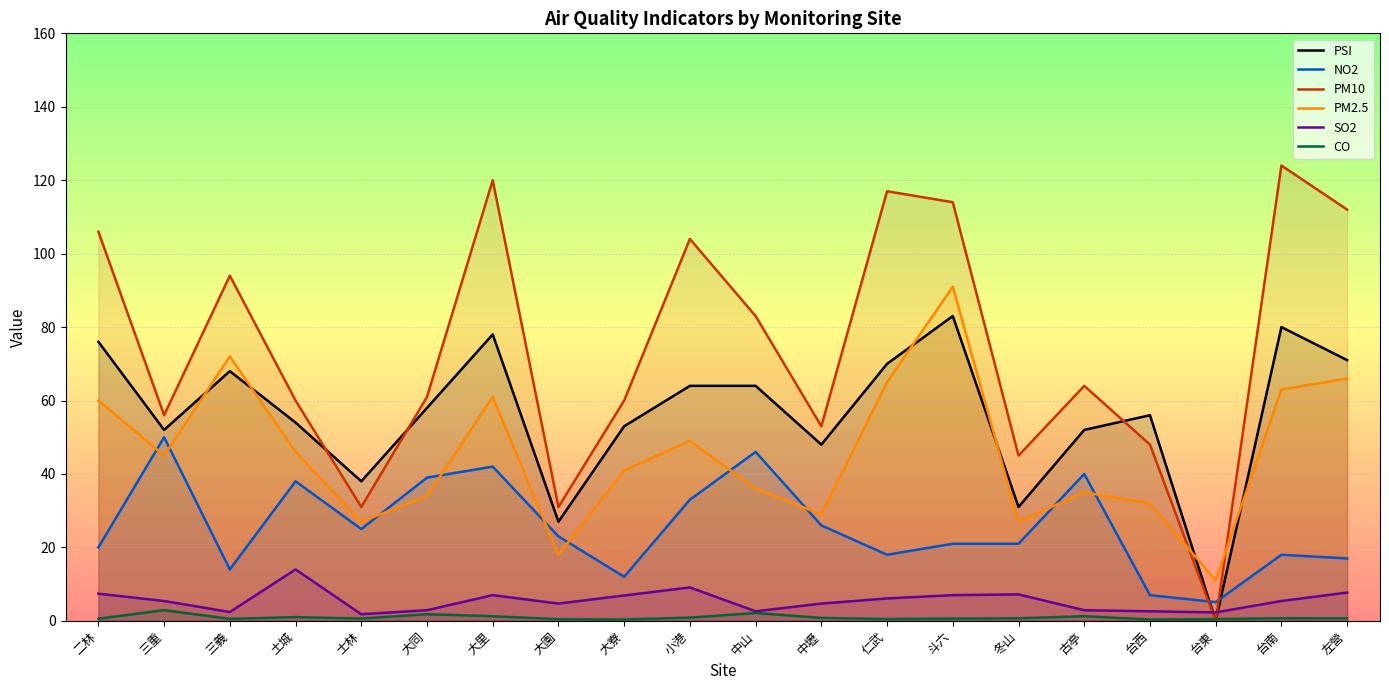

At which category does the chart reach its minimum across all series?

台東